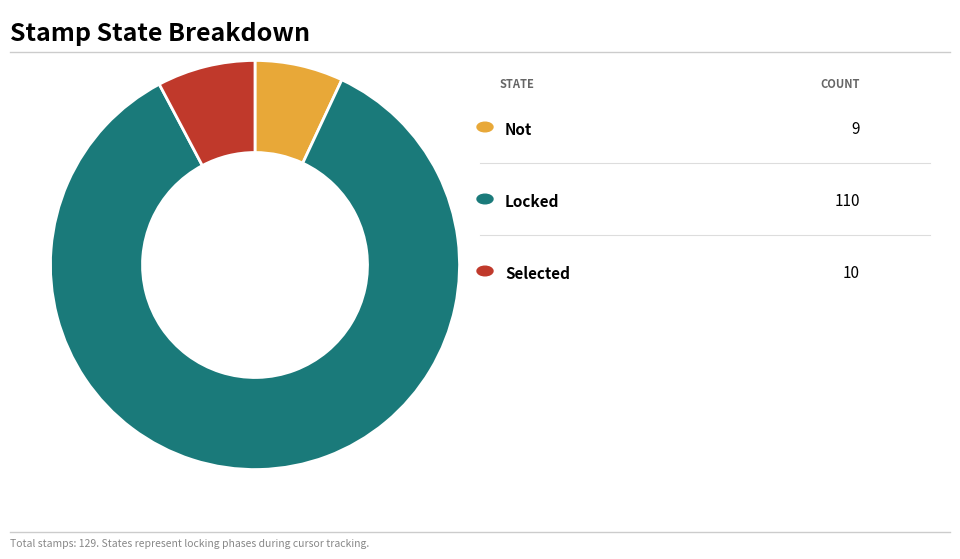

Is there any slice that represents more than half of the pie?

Yes